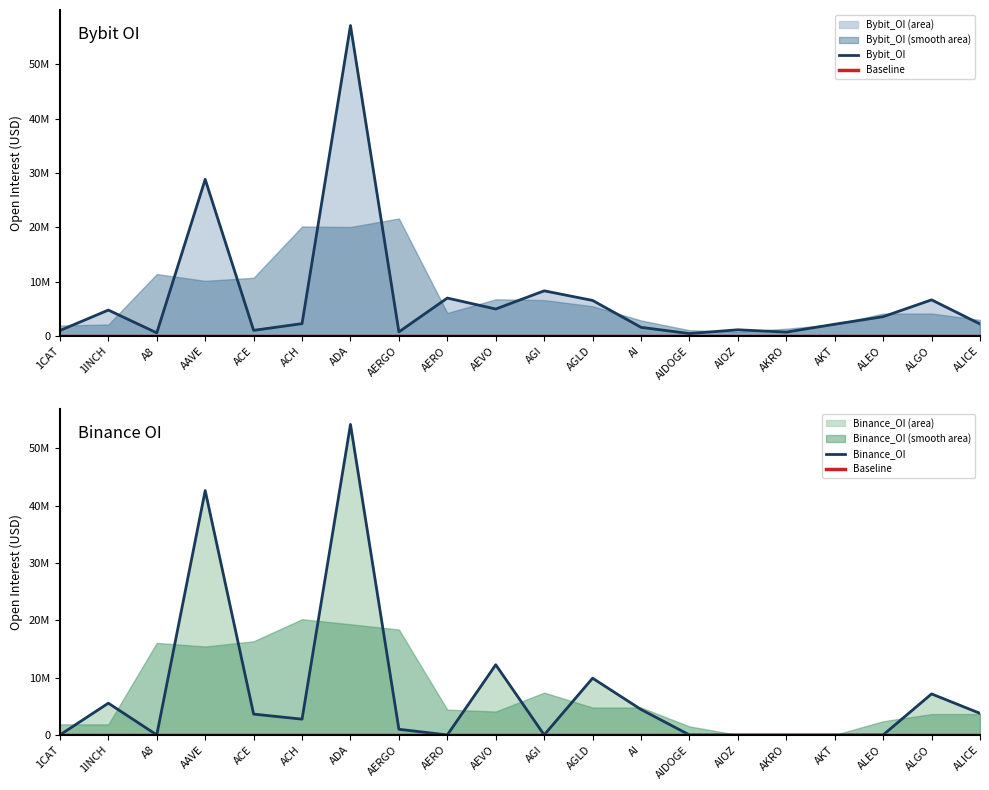

Reading right to left, transcribe all the data shown in this chart.

Bybit_OI: ALICE=2220926	ALGO=6657042	ALEO=3559716	AKT=2173268	AKRO=718801	AIOZ=1150389	AIDOGE=457498	AI=1602545	AGLD=6548590	AGI=8318191	AEVO=4970954	AERO=6987013	AERGO=762205	ADA=57135269	ACH=2281388	ACE=1045020	AAVE=28833833	A8=584380	1INCH=4776695	1CAT=1012169
Binance_OI: ALICE=3764289	ALGO=7151530	ALEO=0	AKT=0	AKRO=0	AIOZ=0	AIDOGE=0	AI=4439703	AGLD=9892309	AGI=0	AEVO=12238725	AERO=0	AERGO=982880	ADA=54151475	ACH=2750556	ACE=3630225	AAVE=42617955	A8=0	1INCH=5536039	1CAT=0